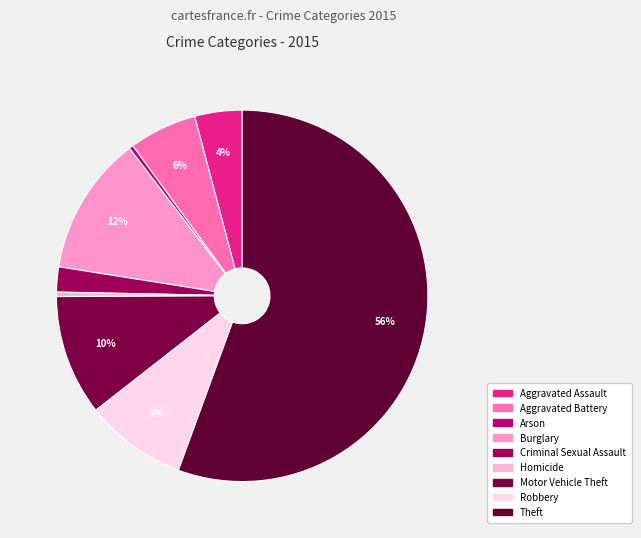

To the nearest percent, what is the average slice percentage?

11%